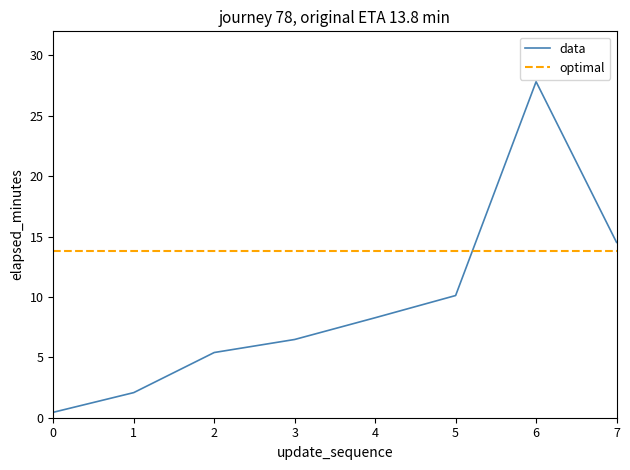

At which category is the sum across all series the highest?

6